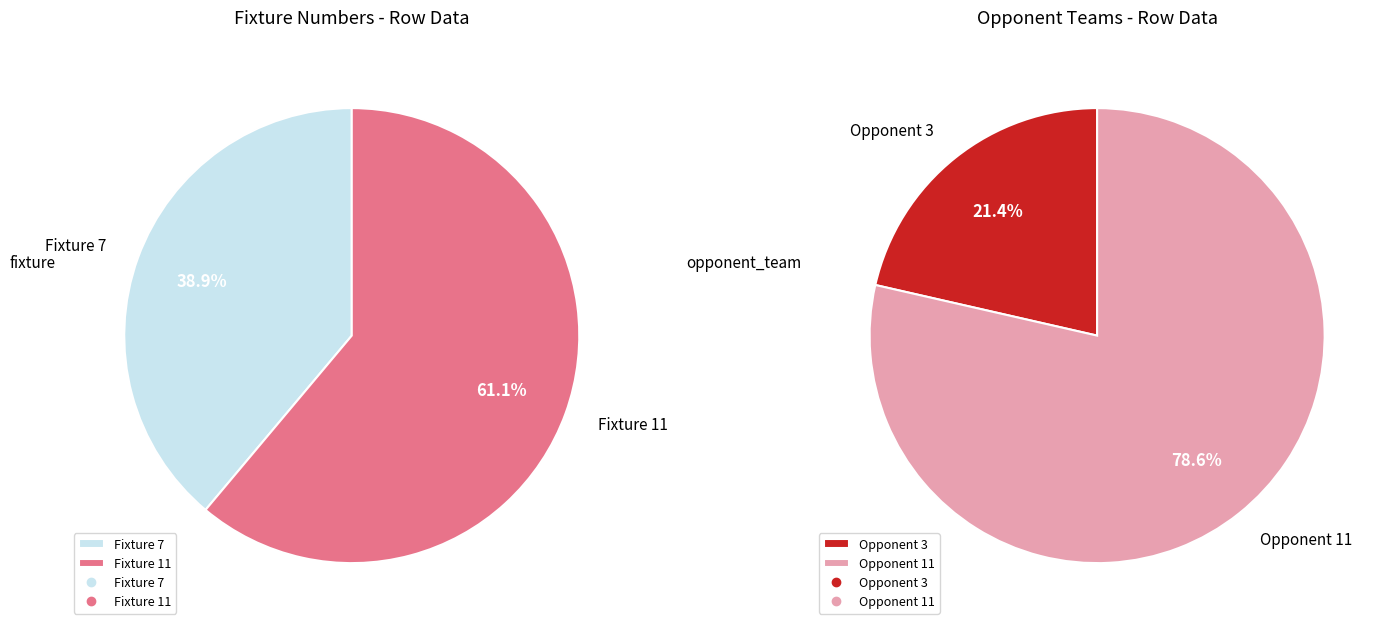

Which slice represents more than half of the pie?

Fixture 11 (Round 2)